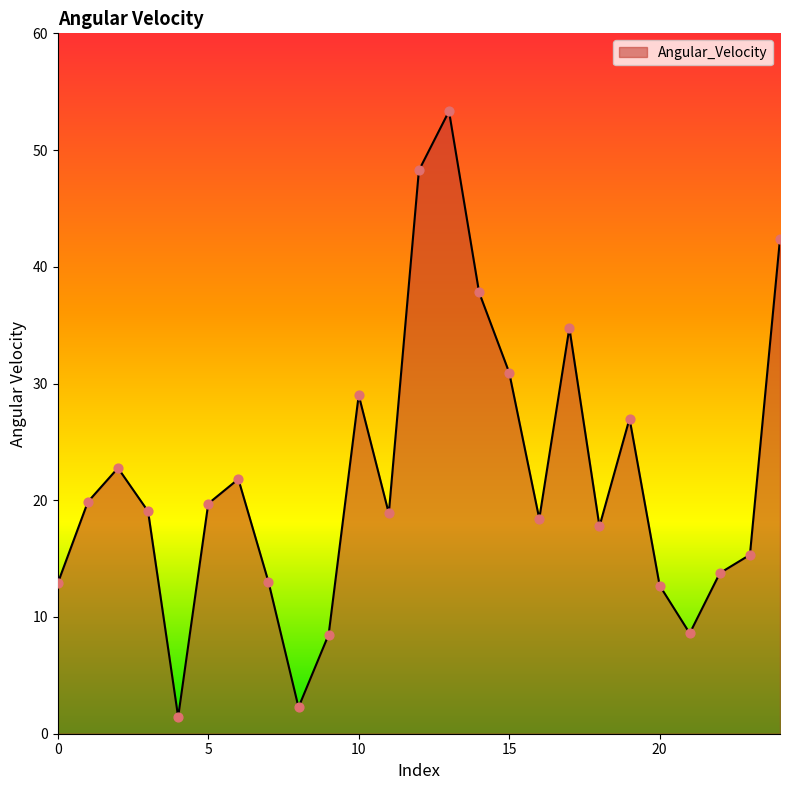

What is the minimum value shown in the chart?

1.4